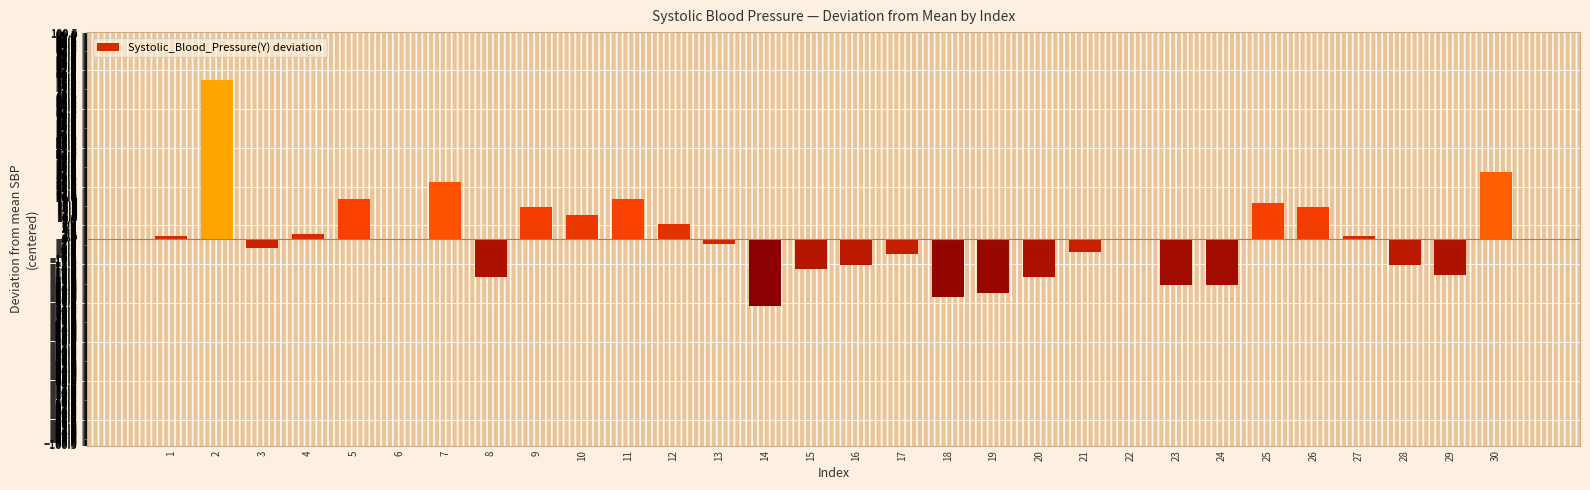

How many data points does each series have?

30